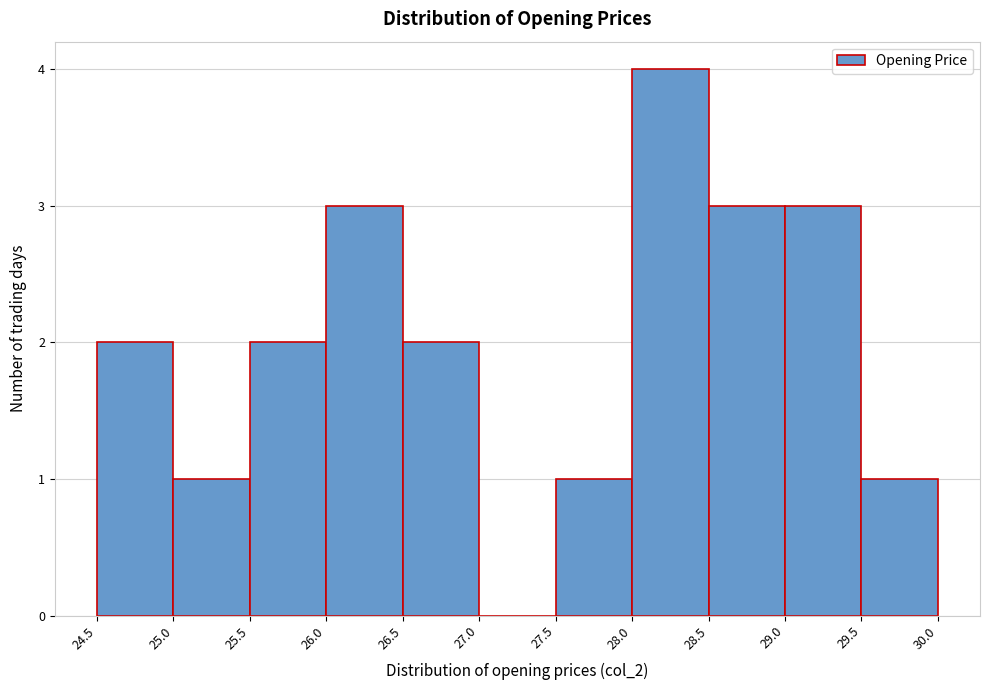

Reading left to right, list every bar in this chart as the range it spans on the x-axis followed by its height. The values are not printed on the chart, so give them approximately, as read against the axis.

24.5 to 25.0: 2
25.0 to 25.5: 1
25.5 to 26.0: 2
26.0 to 26.5: 3
26.5 to 27.0: 2
27.0 to 27.5: 0
27.5 to 28.0: 1
28.0 to 28.5: 4
28.5 to 29.0: 3
29.0 to 29.5: 3
29.5 to 30.0: 1